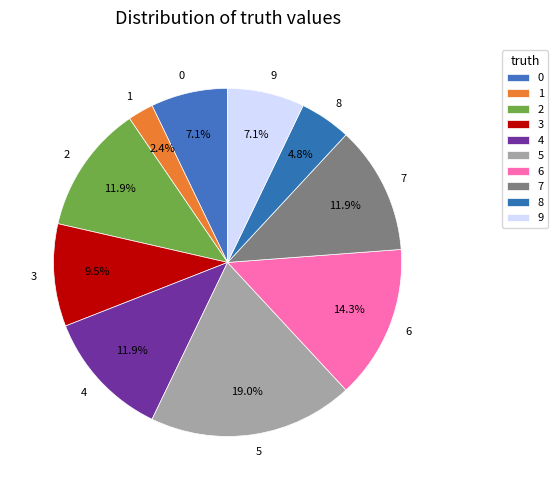

How many slices are in this pie chart?

10